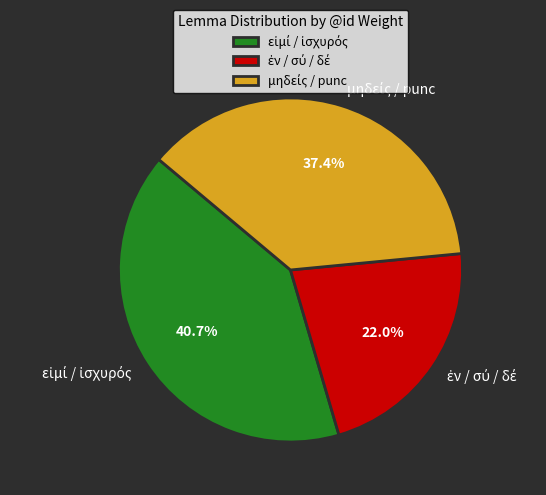

Is there any slice that represents more than half of the pie?

No